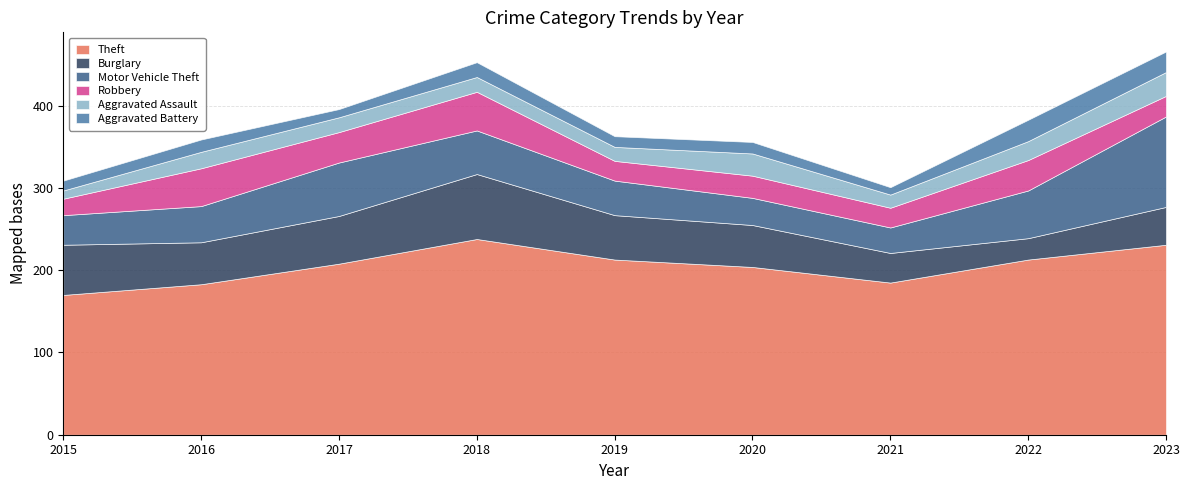

What is the value of the Aggravated Battery point at the 8th from the left?

26